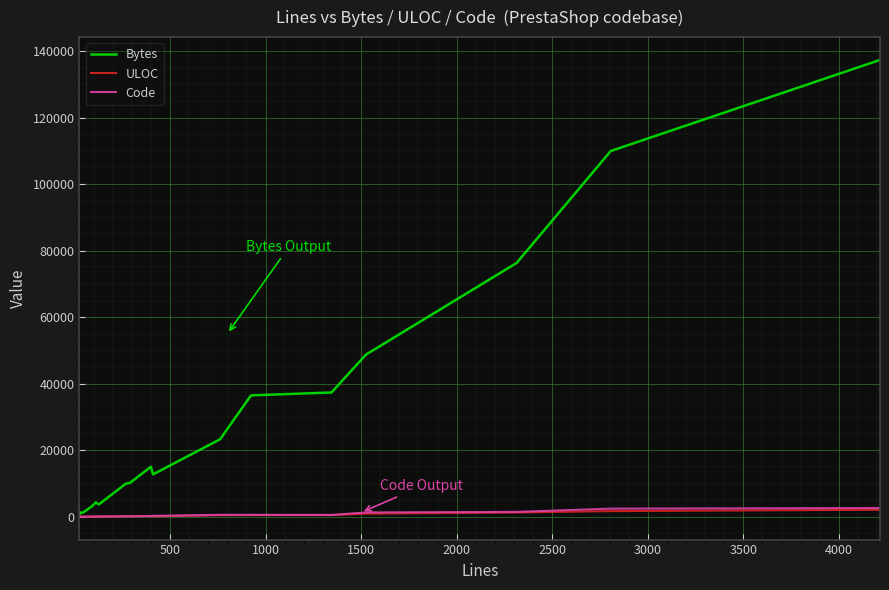

Rank the series by their maximum value, from lowest to highest.

ULOC, Code, Bytes